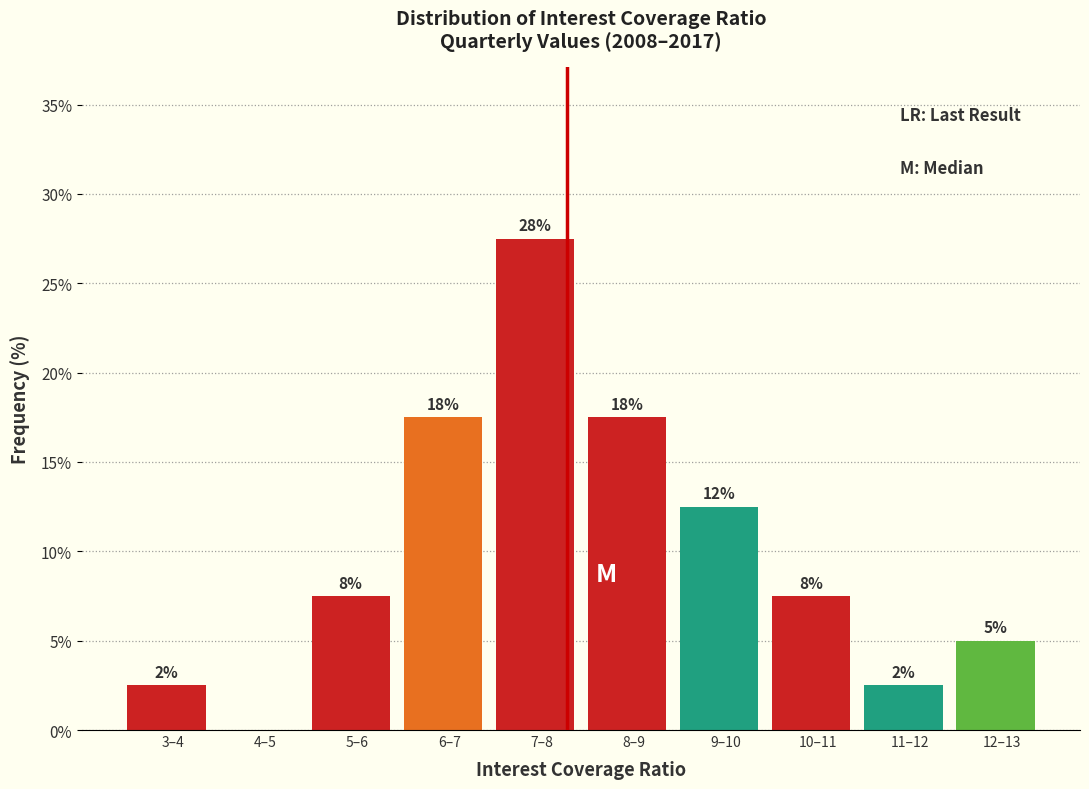

Are the bars horizontal?

No